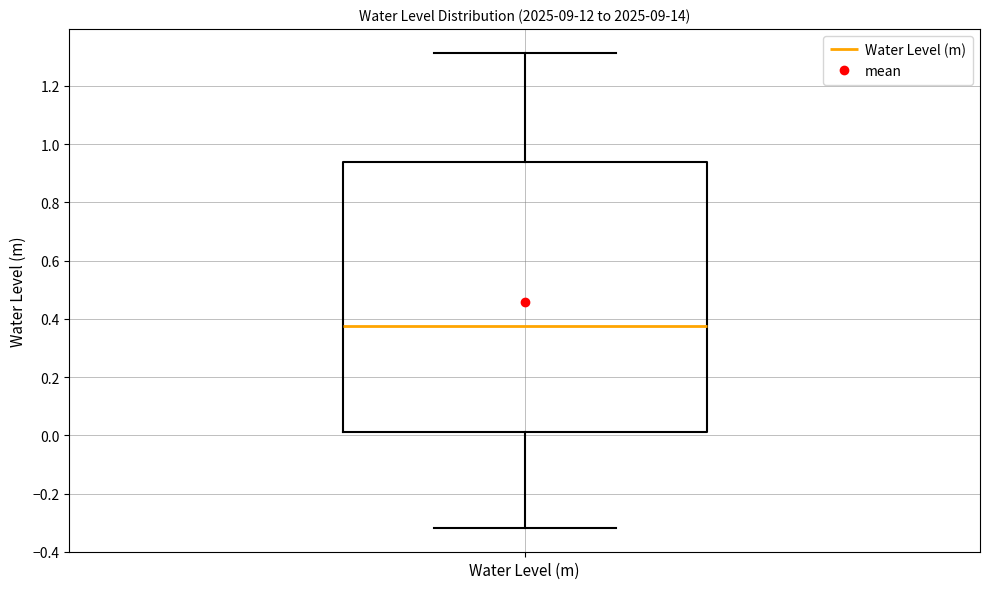

Read this box plot against the y-axis: the position of the median line, the range covered by the box, and the ends of both whiskers. The values are not printed on the chart, so give them approximately, as read against the axis.

median 0.38, box 0.02 to 0.94, whiskers -0.32 to 1.32